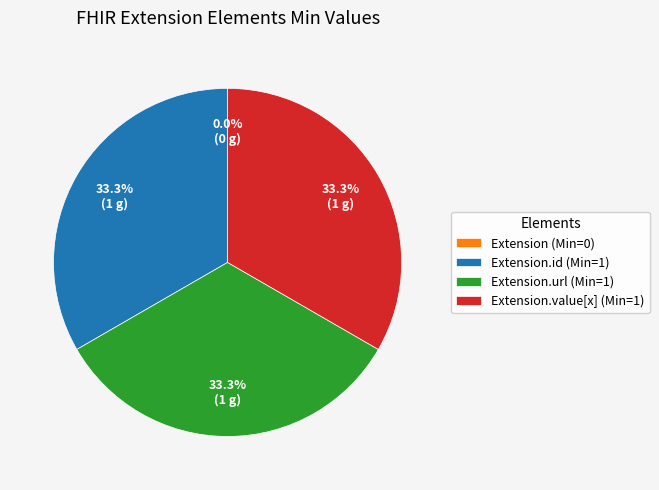

To the nearest percent, what portion does Extension.value[x] represent?

33%